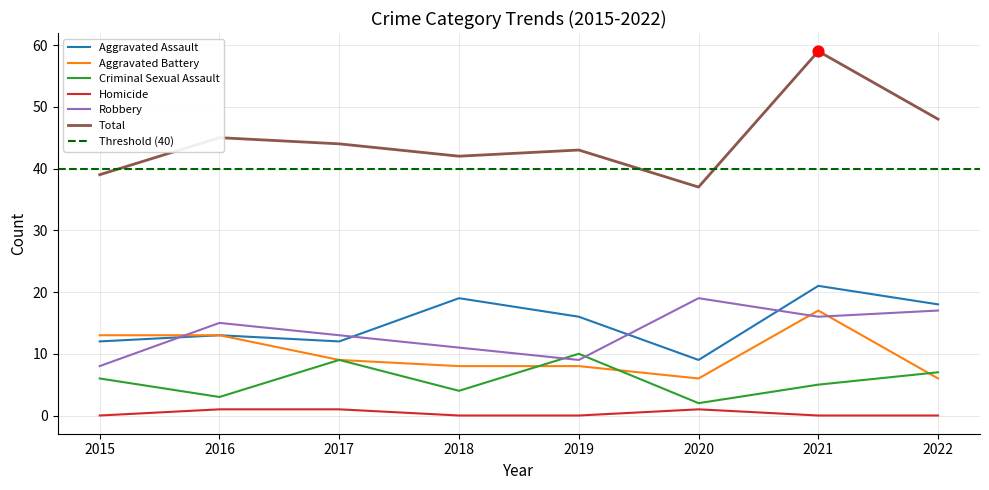

Which series contains the lowest Y value?

Homicide